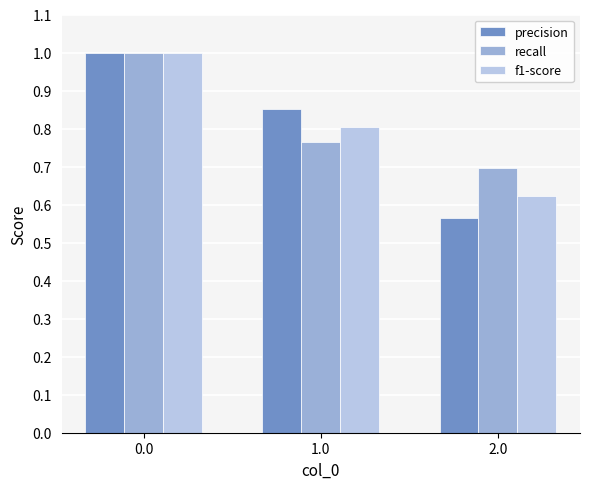

What are all the series names shown in the legend?

precision, recall, f1-score